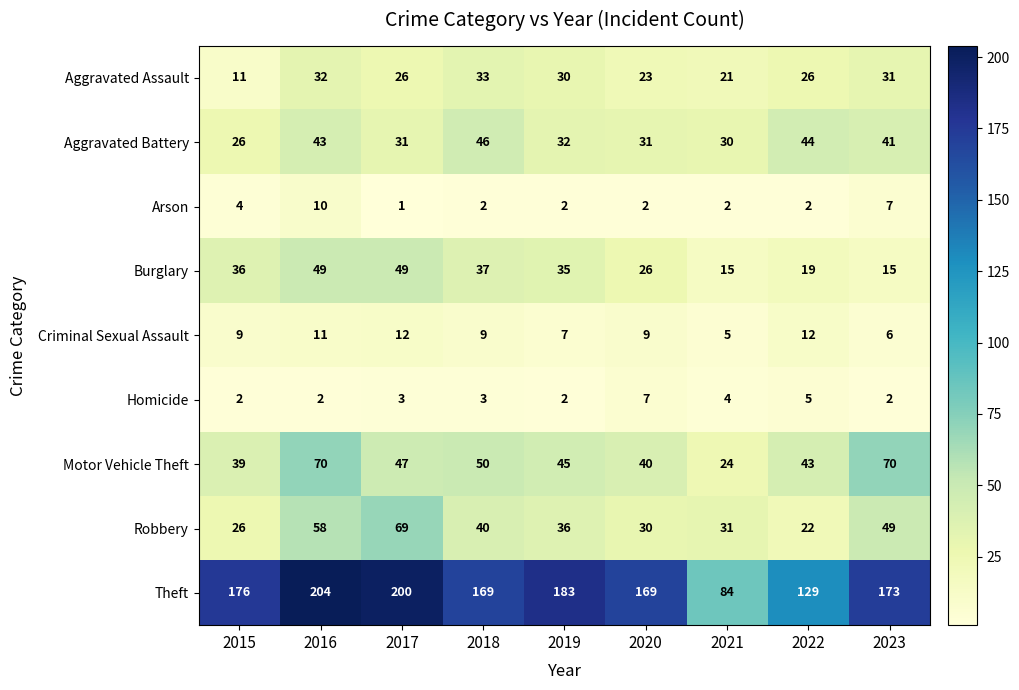

Is it true that Criminal Sexual Assault equals 20 at 2017?

False